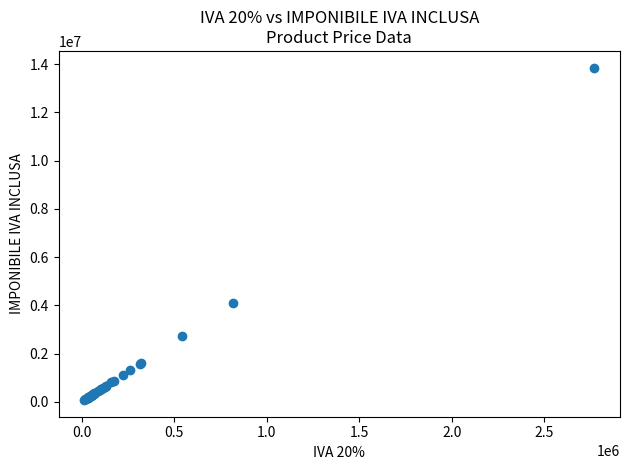

What Y value in the scatter plot is closest to 6964500?

4092000